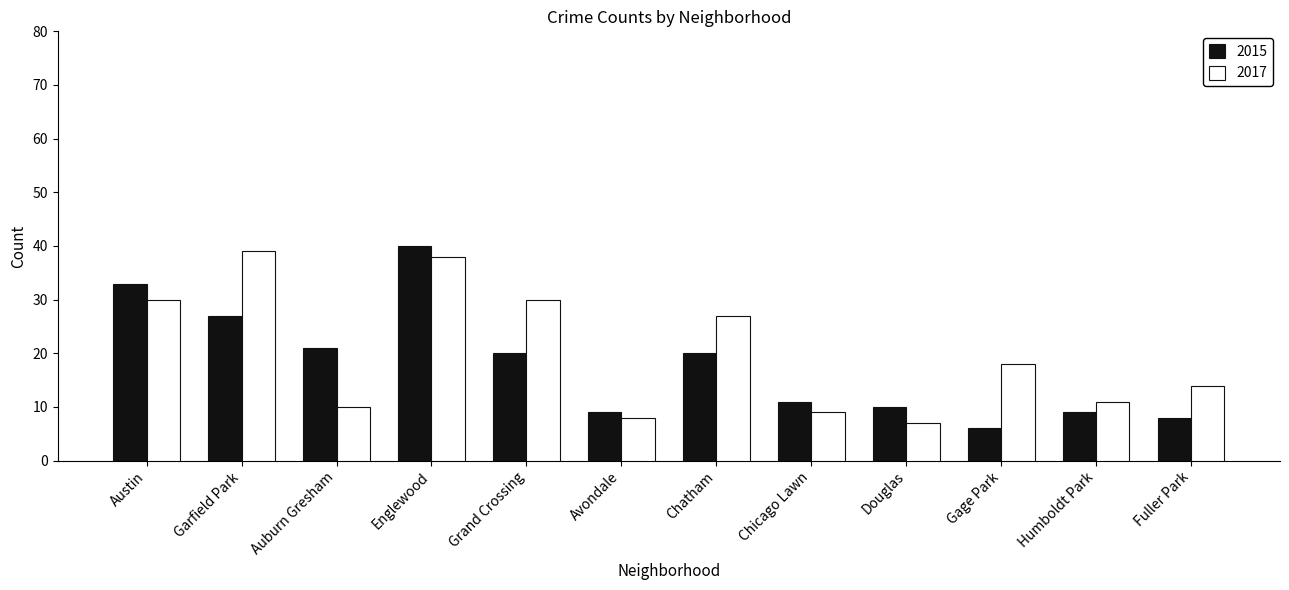

At which category is the sum across all series the highest?

Englewood